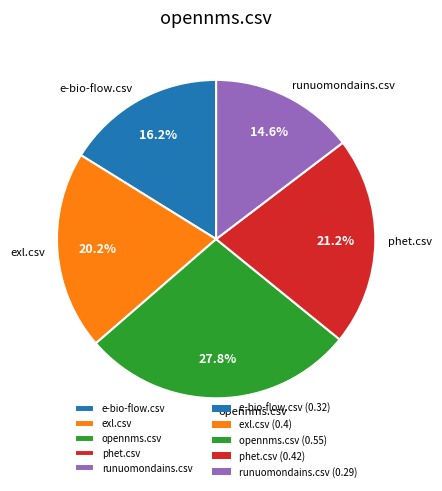

The e-bio-flow.csv slice represents 9% of the pie. True or false?

False